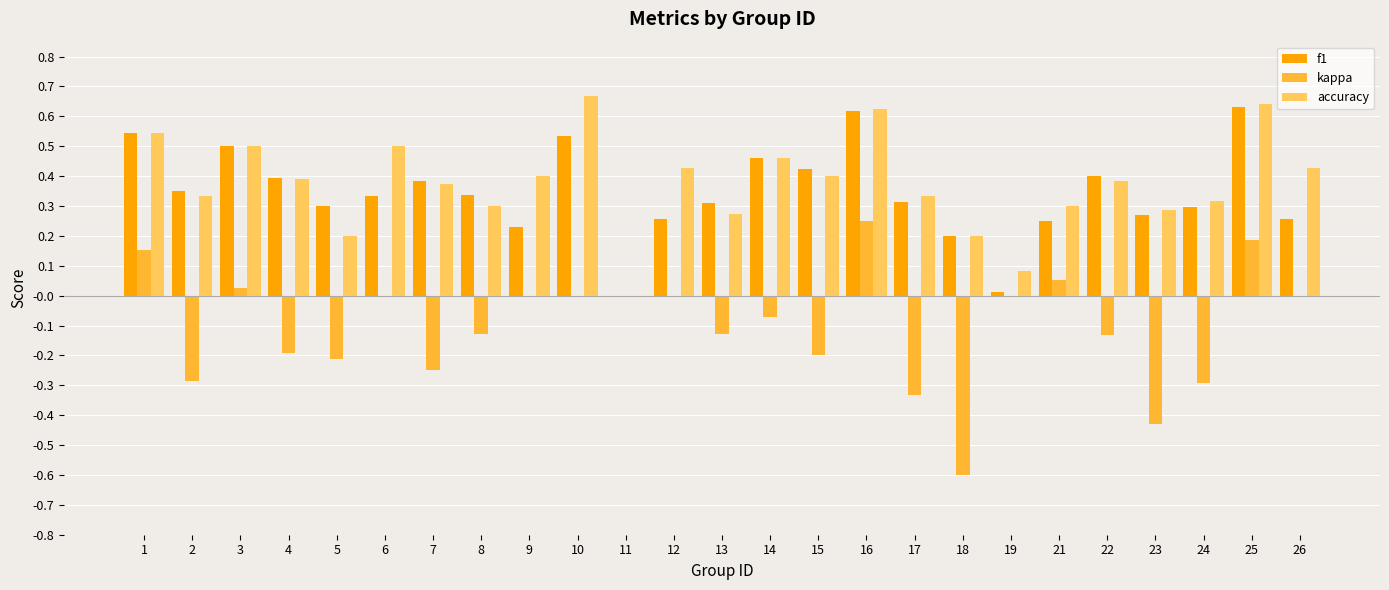

Which series has the widest spread of values?

kappa